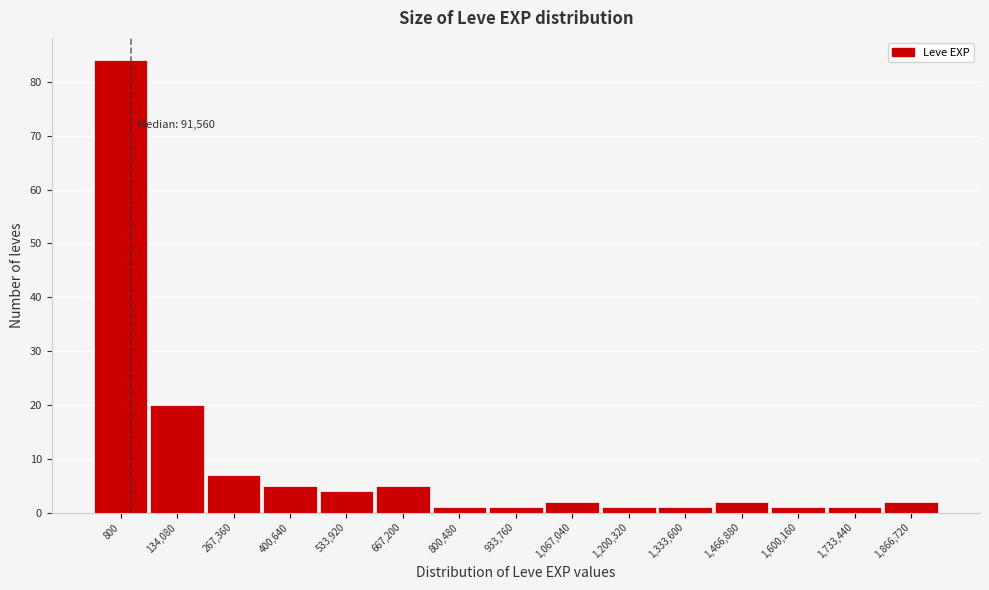

Reading left to right, extract all data points from this chart.

84	20	7	5	4	5	1	1	2	1	1	2	1	1	2